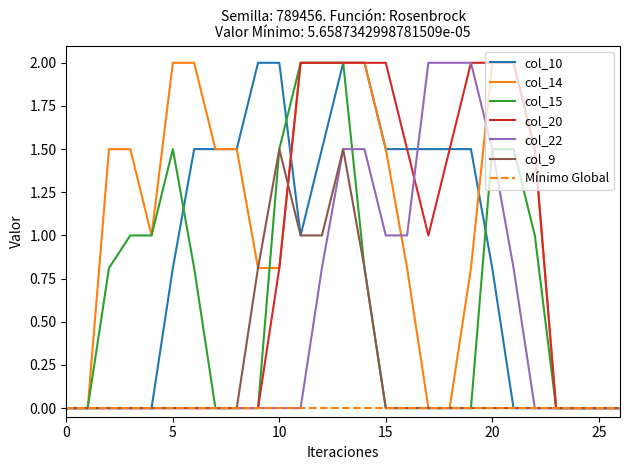

The col_20 series shows 0.0 at 24. True or false?

True